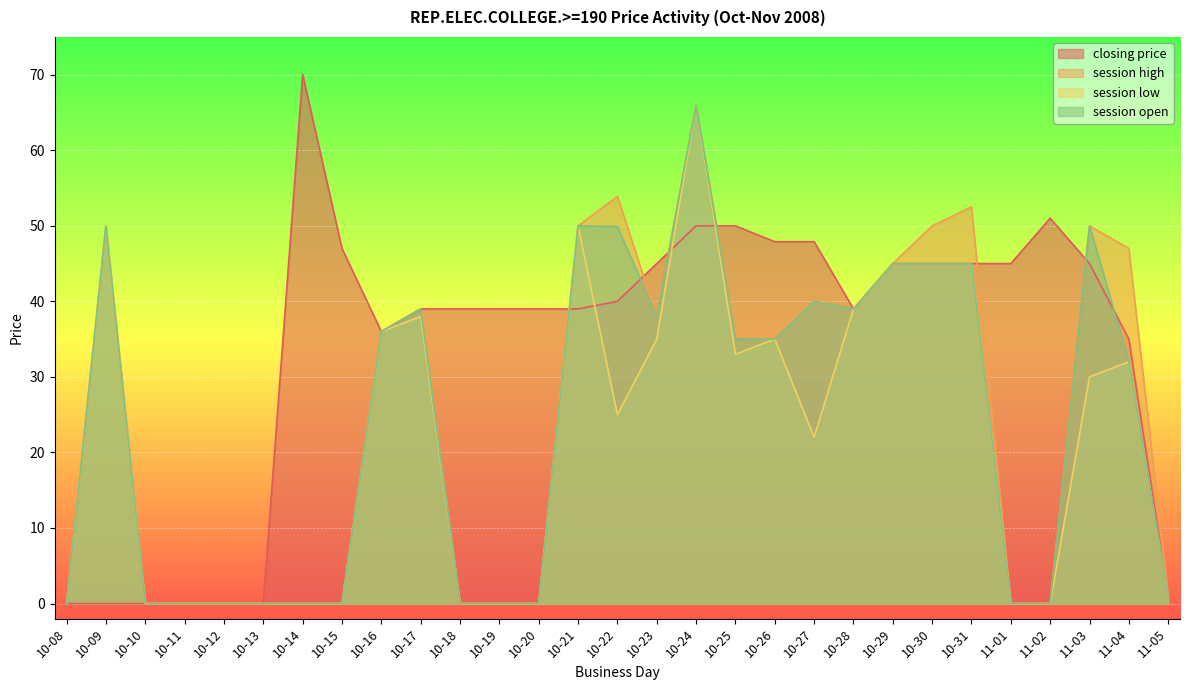

Rank the series by their maximum value, from lowest to highest.

session high, session low, session open, closing price